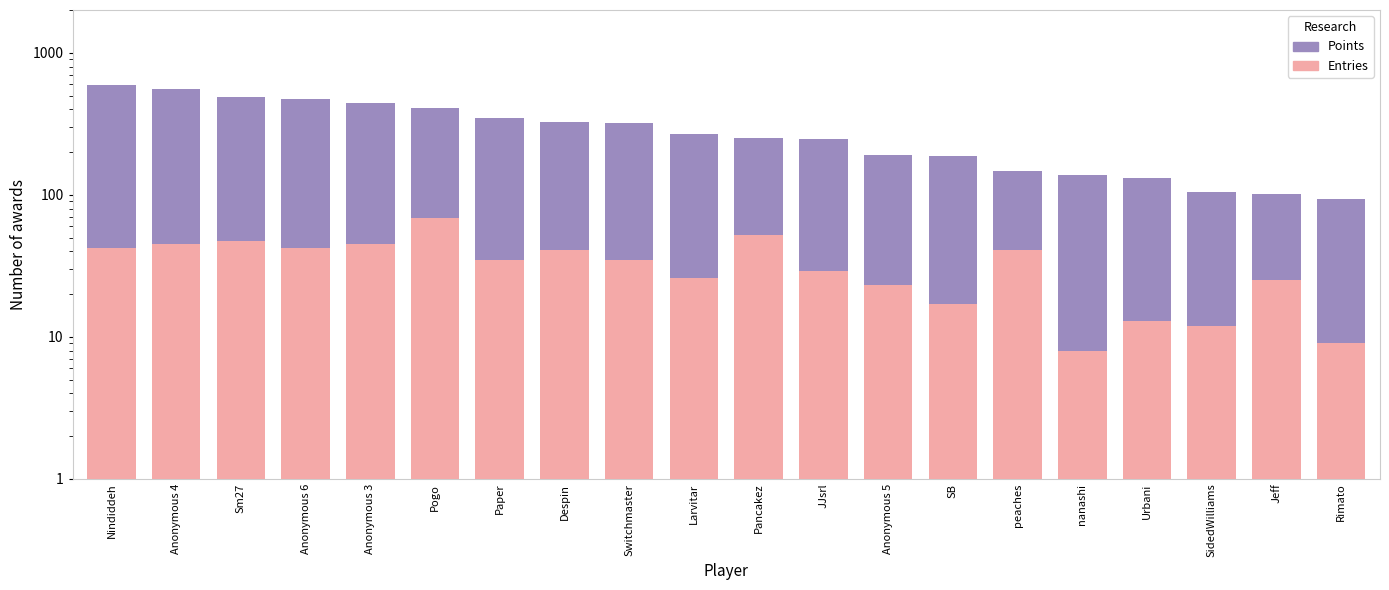

At which label does Points reach its peak?

Nindiddeh